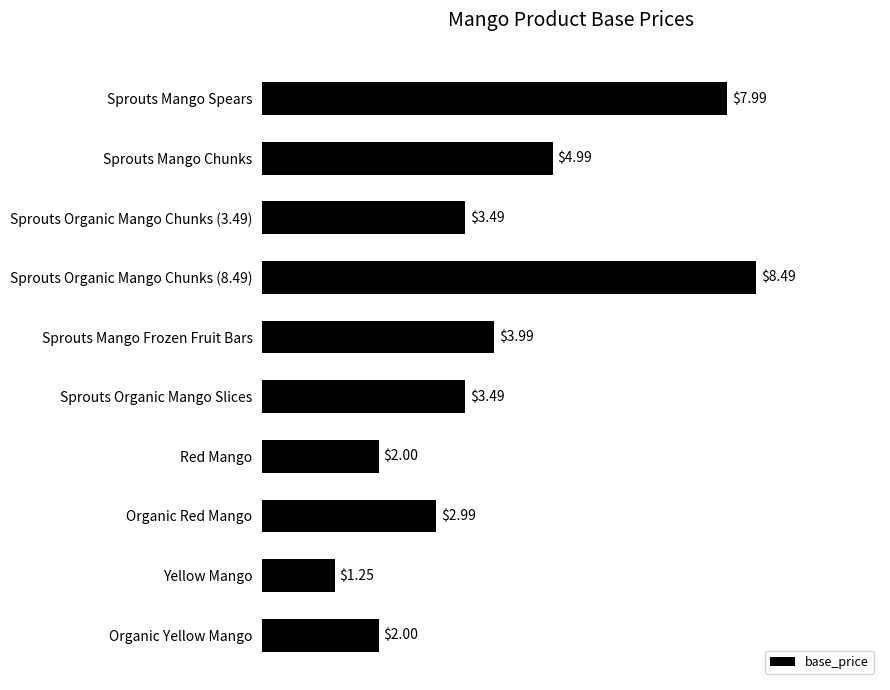

What is the sum of the values at Sprouts Mango Frozen Fruit Bars and Sprouts Organic Mango Chunks (3.49)?

7.5